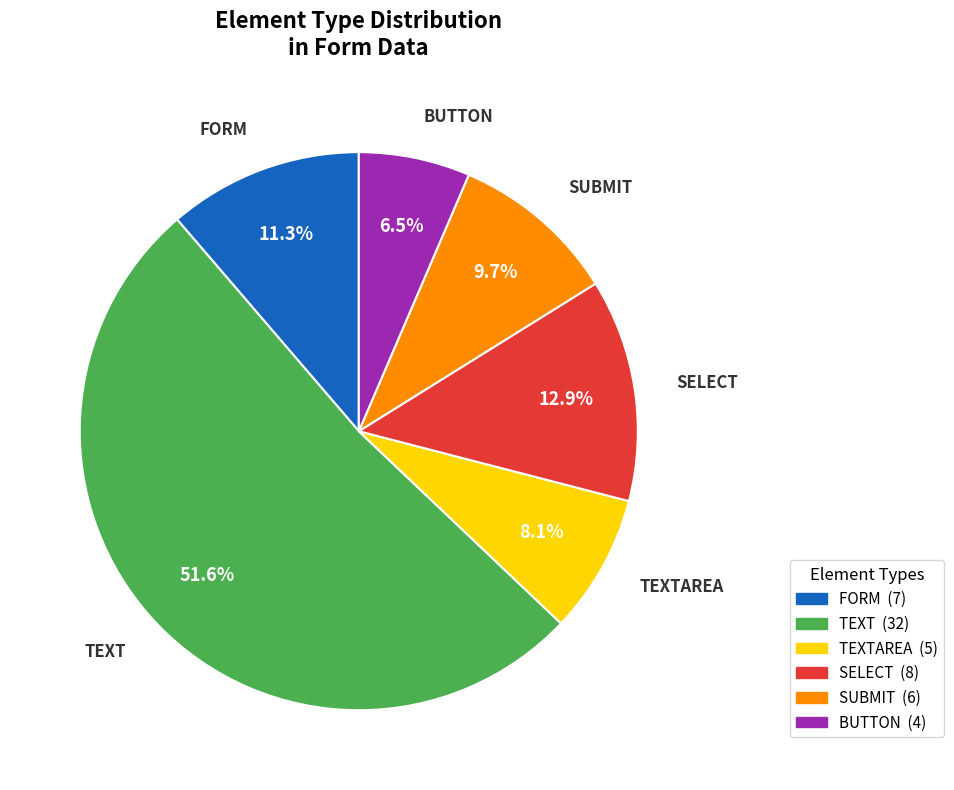

Is there any slice that represents more than half of the pie?

Yes